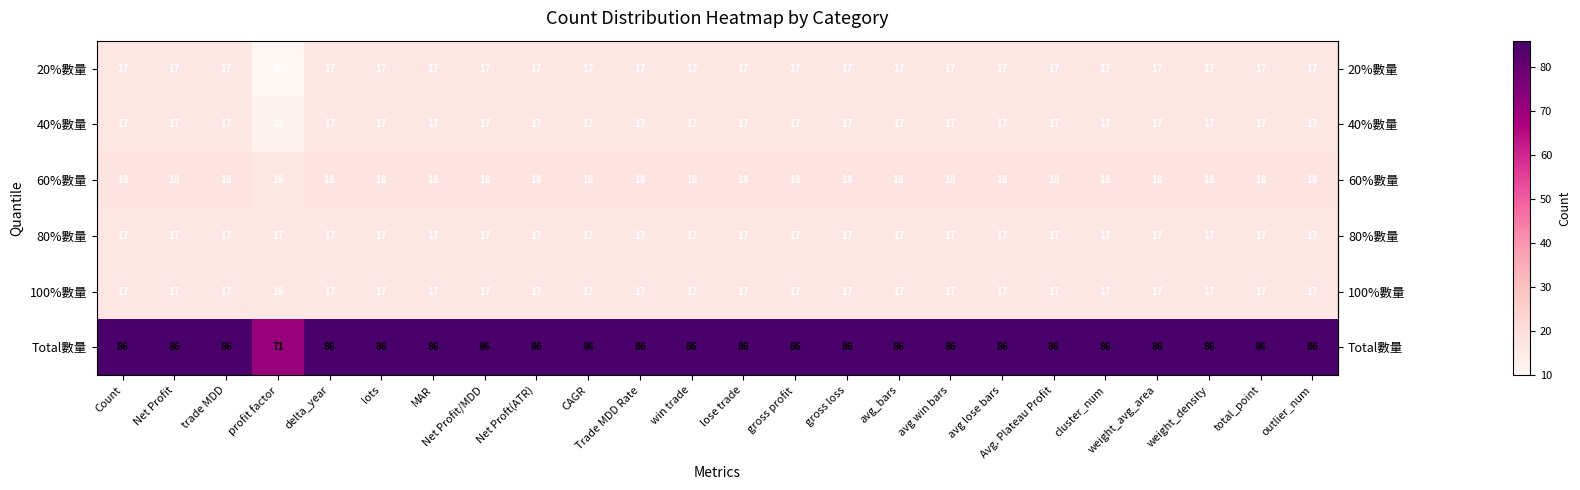

At which label is Total數量 closest to 78?

profit factor